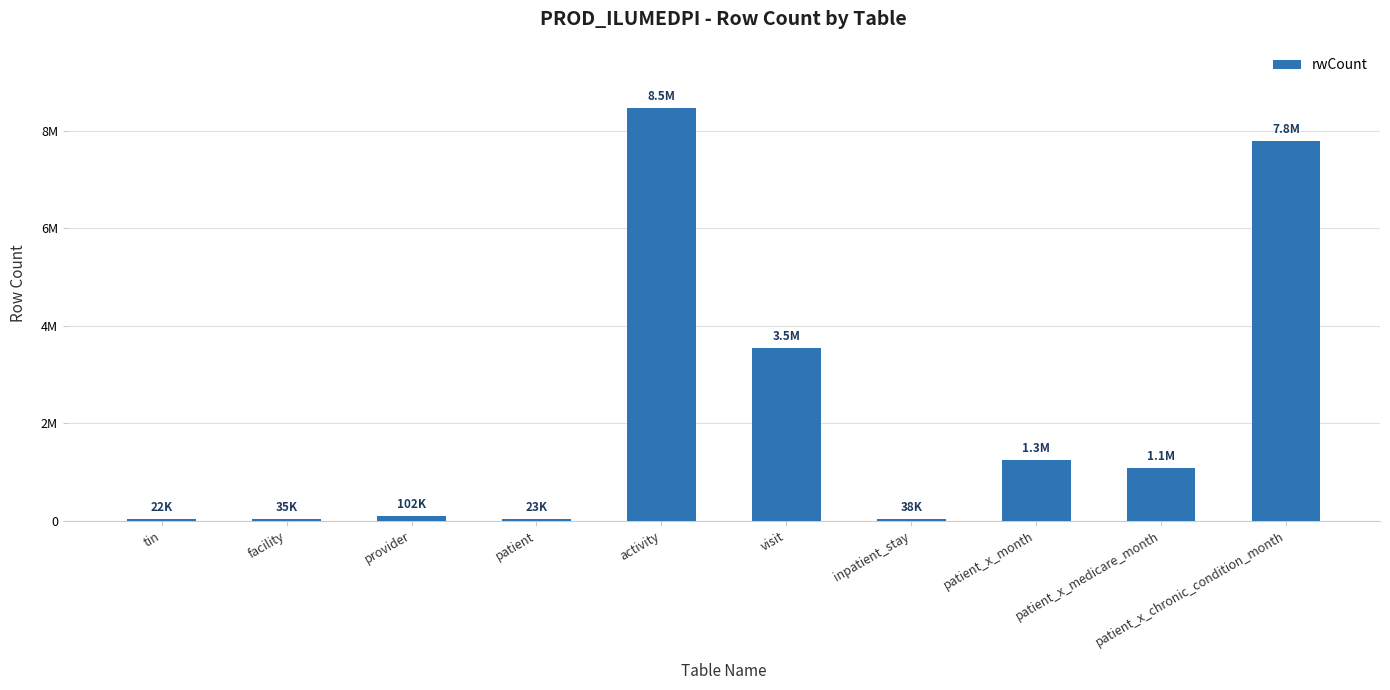

Reading left to right, list all the values displayed in this chart.

21763	34947	102225	22637	8478045	3534239	38294	1252650	1073192	7801101